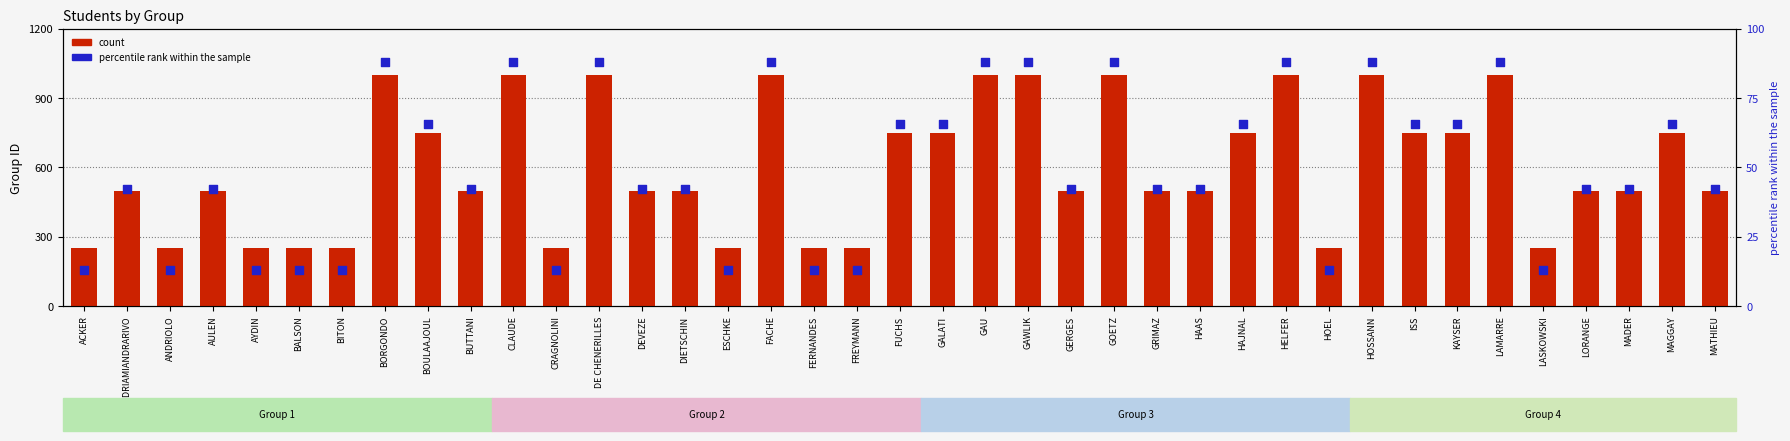

At which category is the sum across all series the highest?

BORGONDO